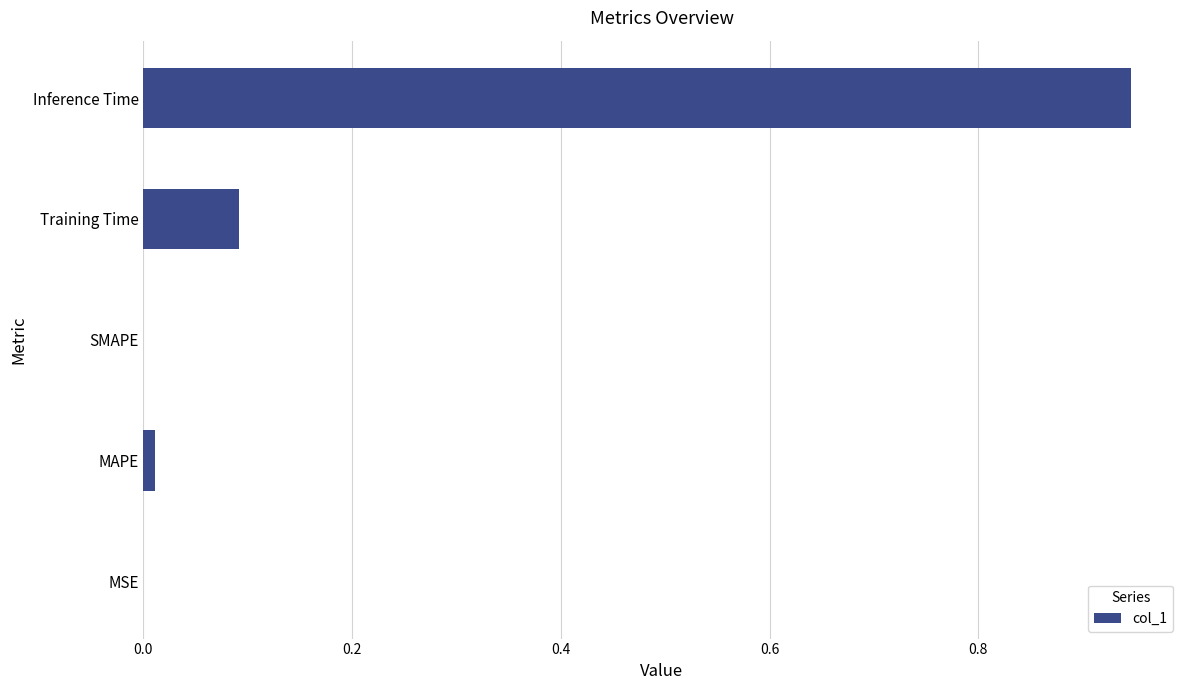

Between Inference Time and Training Time, which is larger?

Inference Time